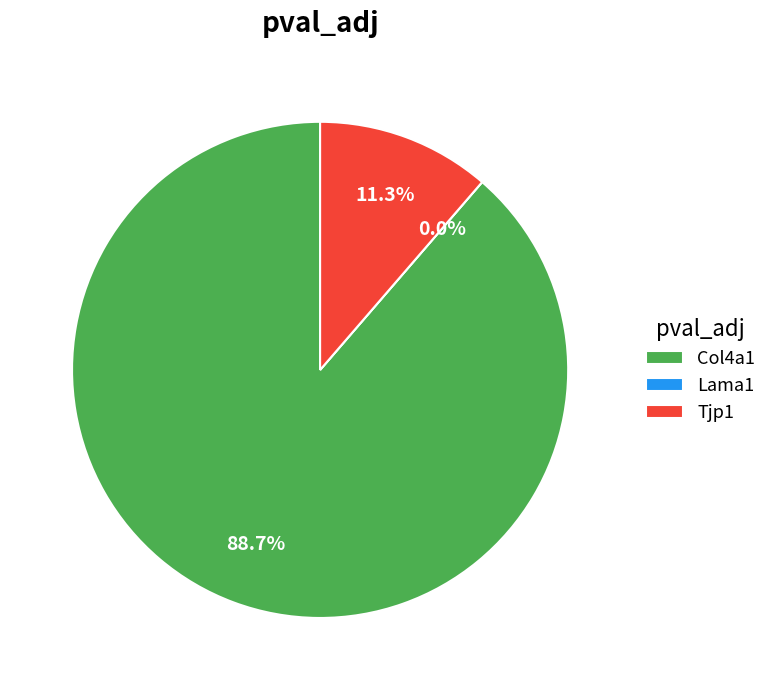

Which slice represents more than half of the pie?

Col4a1